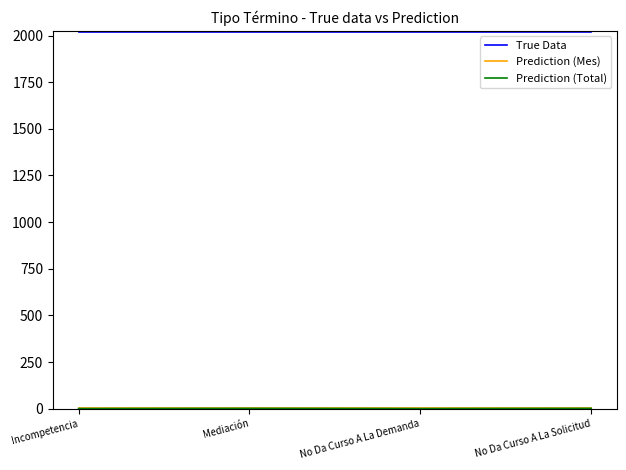

Is this an area chart (filled region under the line)?

No